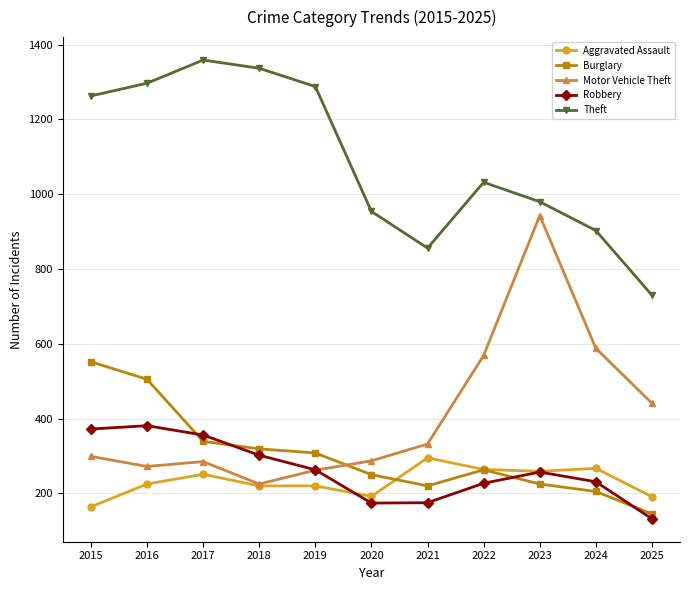

Which category has the lowest value in the Motor Vehicle Theft series?

2018